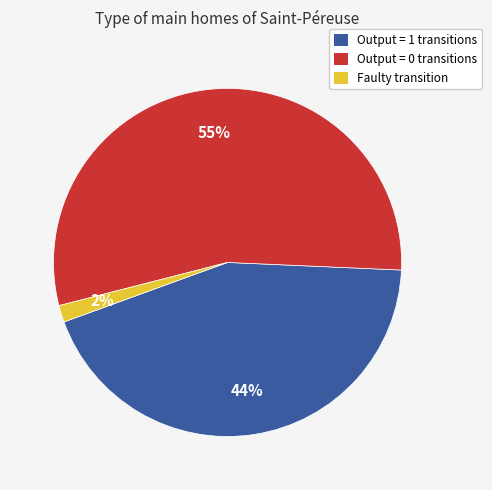

Does any single category account for the majority?

Yes